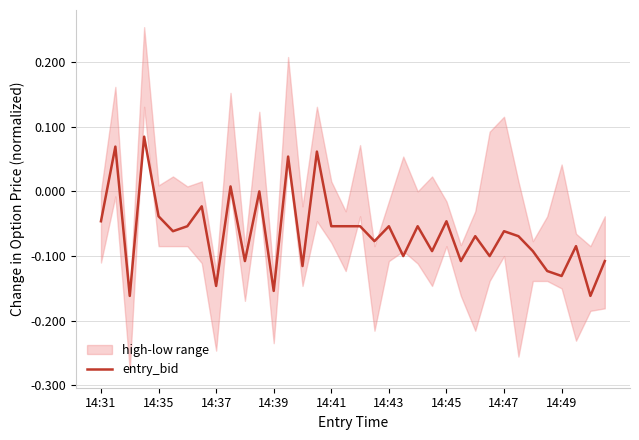

How many lines are shown in the chart?

1